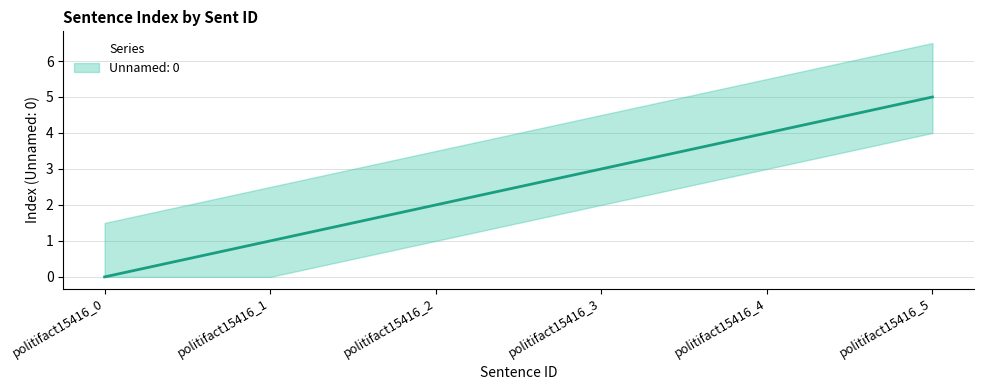

List the labels in order of value, largest first.

politifact15416_5, politifact15416_4, politifact15416_3, politifact15416_2, politifact15416_1, politifact15416_0